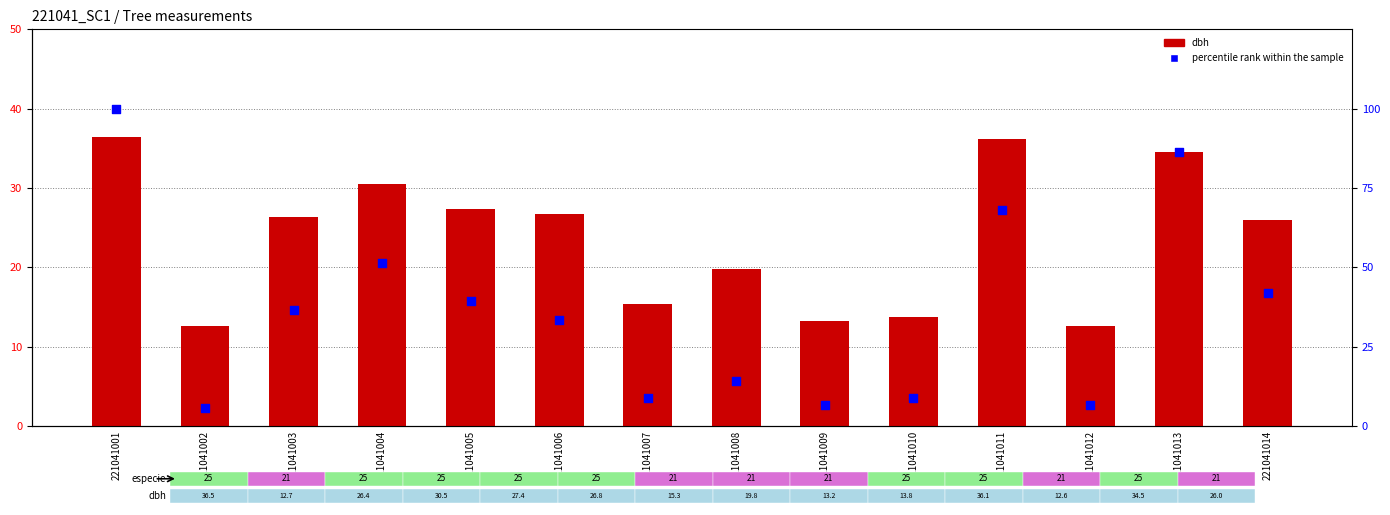

Which series has the largest total across all categories?

percentile rank within the sample